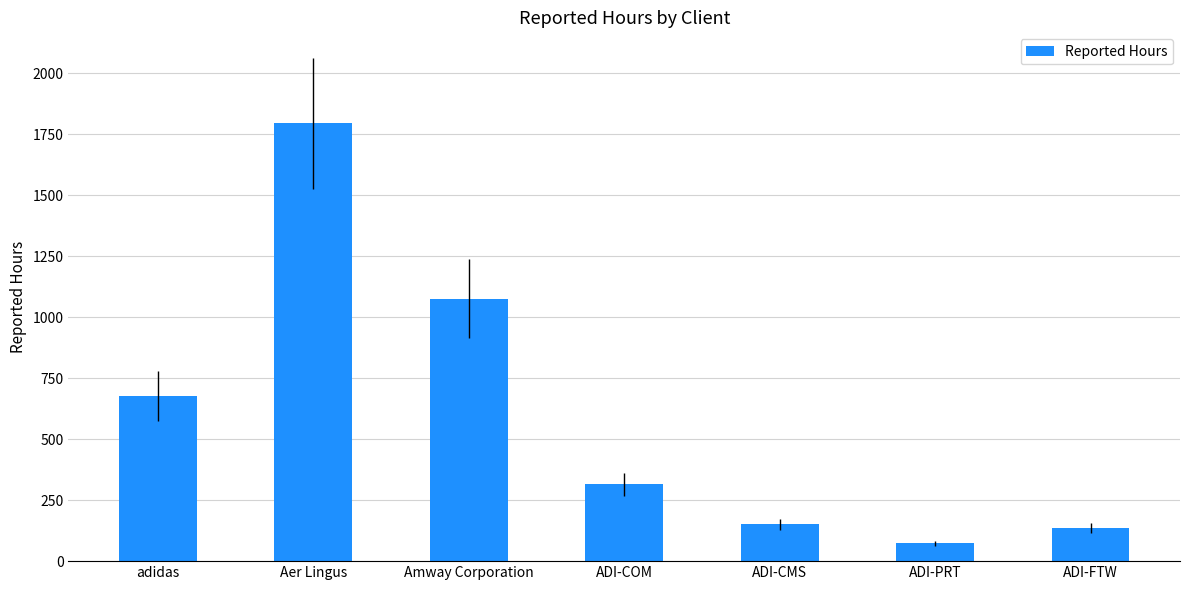

Does the chart contain stacked bars?

No